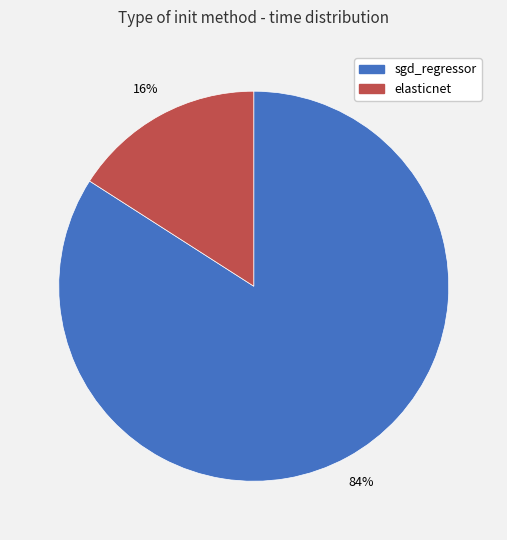

True or false: sgd_regressor accounts for 84% of the total.

True